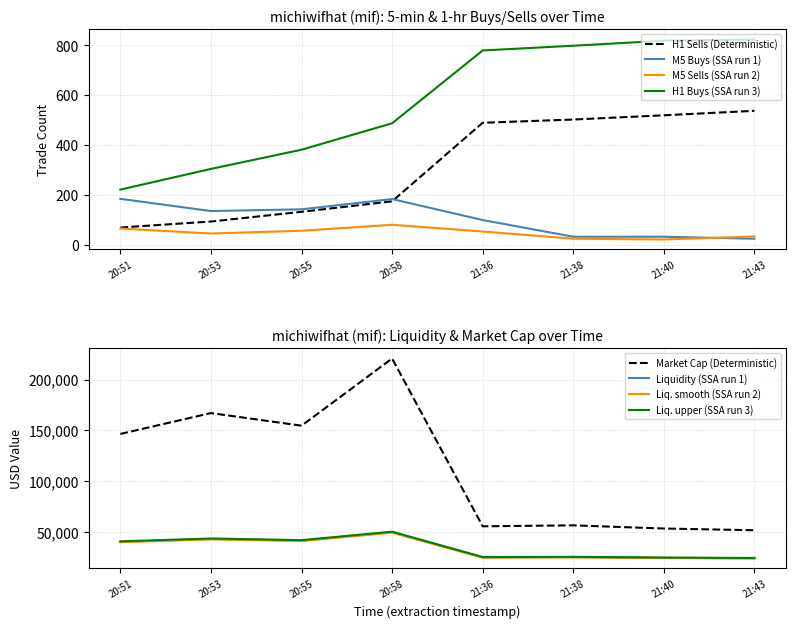

At which label does token_m5_sells first exceed 54?

20:51